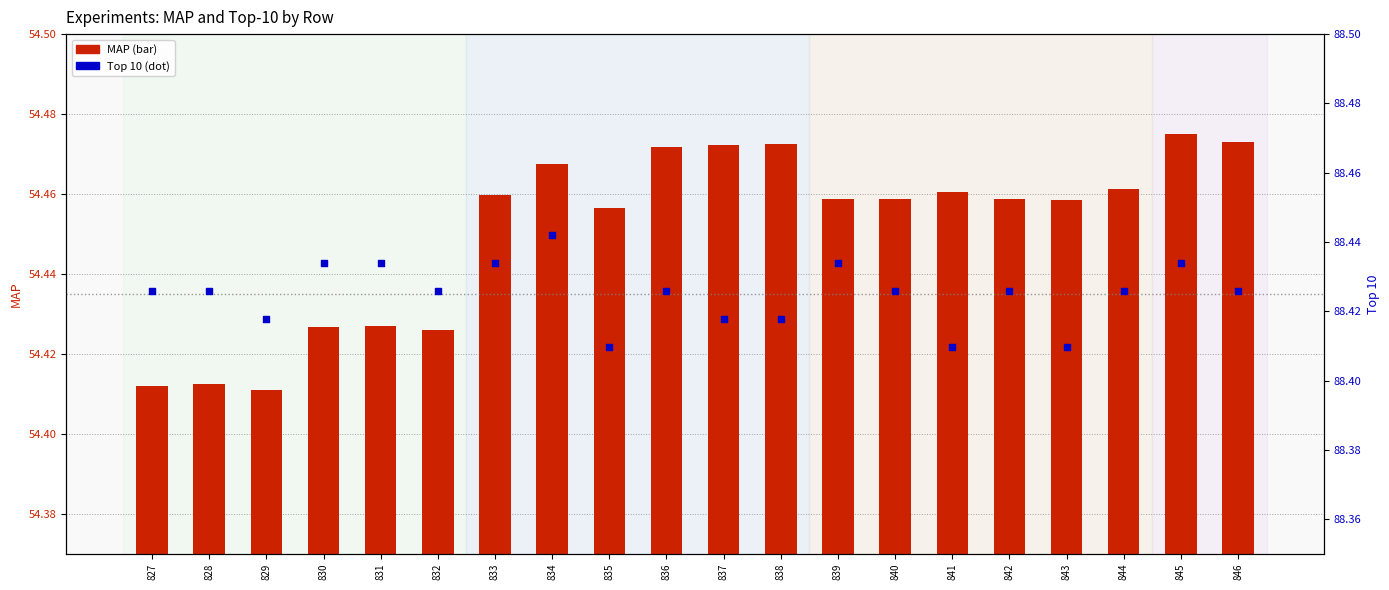

Which series has the largest total across all categories?

Top 10